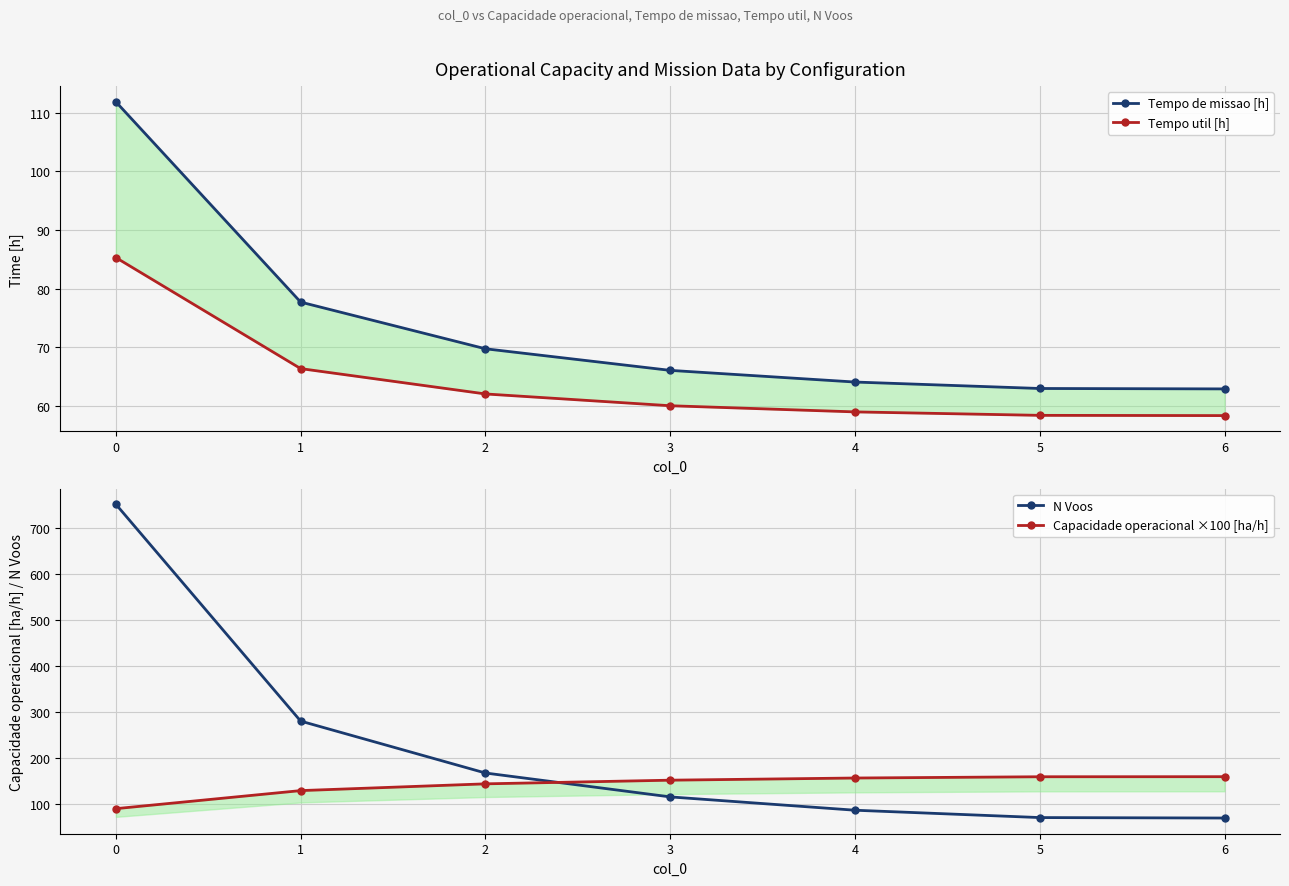

Rank the series by their maximum value, from lowest to highest.

Tempo util [h], Tempo de missao [h], Capacidade operacional ×100 [ha/h], N Voos